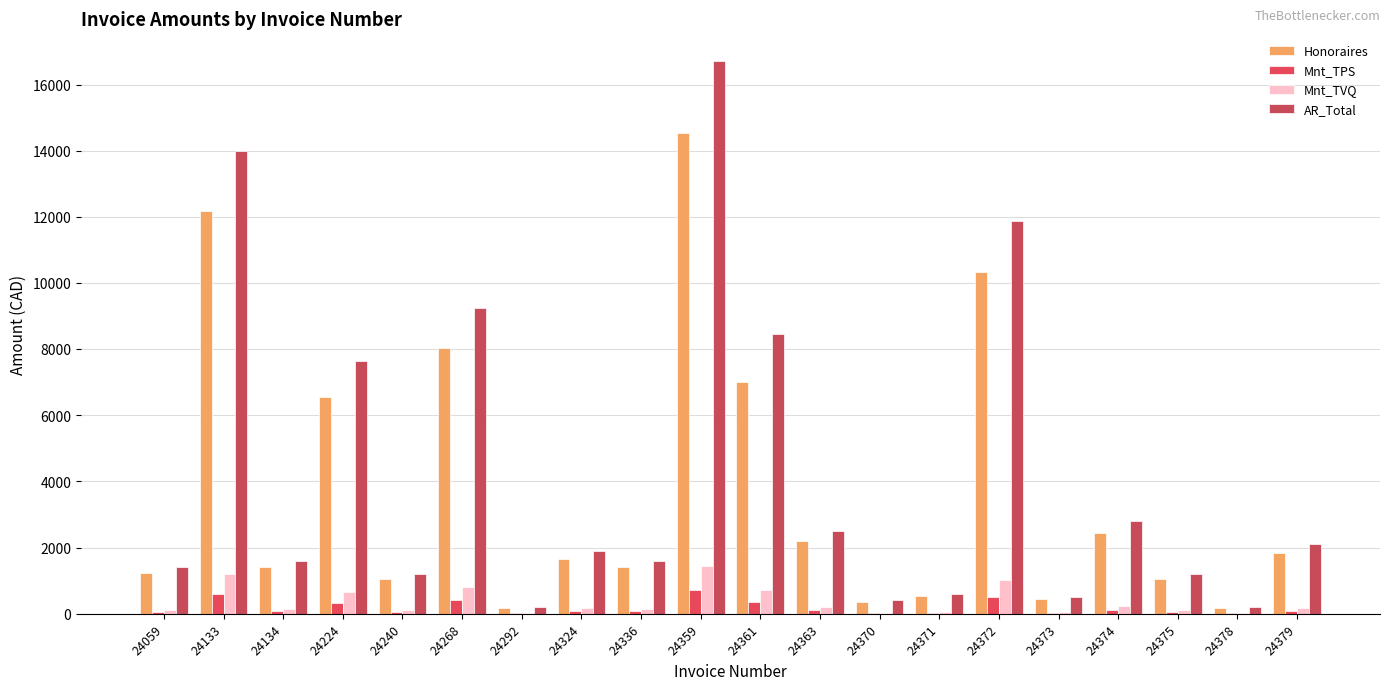

Reading left to right, transcribe all the data shown in this chart.

Honoraires: 24059=1225.0	24133=12162.5	24134=1400.0	24224=6562.5	24240=1050.0	24268=8050.0	24292=175.0	24324=1662.5	24336=1400.0	24359=14525.0	24361=7000.0	24363=2187.5	24370=350.0	24371=525.0	24372=10325.0	24373=437.5	24374=2450.0	24375=1037.5	24378=175.0	24379=1837.5
Mnt_TPS: 24059=61.2	24133=608.1	24134=70.0	24224=331.9	24240=52.5	24268=402.5	24292=8.8	24324=83.1	24336=70.0	24359=726.2	24361=367.5	24363=109.4	24370=17.5	24371=26.2	24372=516.2	24373=21.9	24374=122.5	24375=51.9	24378=8.8	24379=91.9
Mnt_TVQ: 24059=122.2	24133=1213.2	24134=139.7	24224=662.1	24240=104.7	24268=803.0	24292=17.5	24324=165.8	24336=139.7	24359=1448.9	24361=733.2	24363=218.2	24370=34.9	24371=52.4	24372=1029.9	24373=43.6	24374=244.4	24375=103.5	24378=17.5	24379=183.3
AR_Total: 24059=1408.4	24133=13983.8	24134=1609.7	24224=7631.5	24240=1207.2	24268=9255.5	24292=201.2	24324=1911.5	24336=1609.7	24359=16700.1	24361=8450.7	24363=2515.1	24370=402.4	24371=603.6	24372=11871.2	24373=503.0	24374=2816.9	24375=1192.9	24378=201.2	24379=2112.7